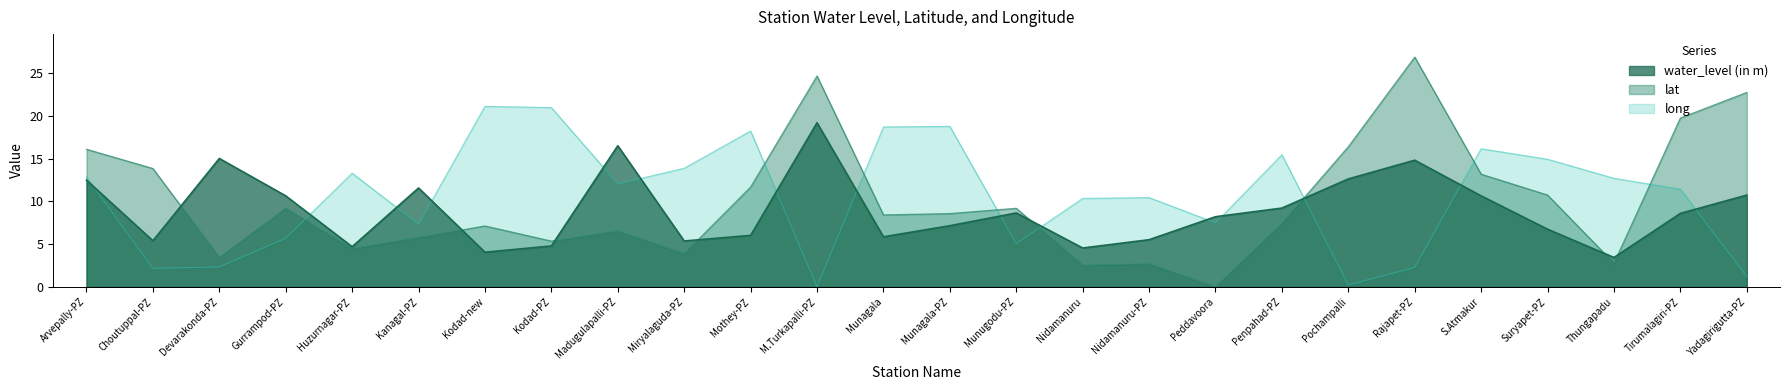

Is the value of long at Huzurnagar-PZ greater than the value of lat at M.Turkapalli-PZ?

No